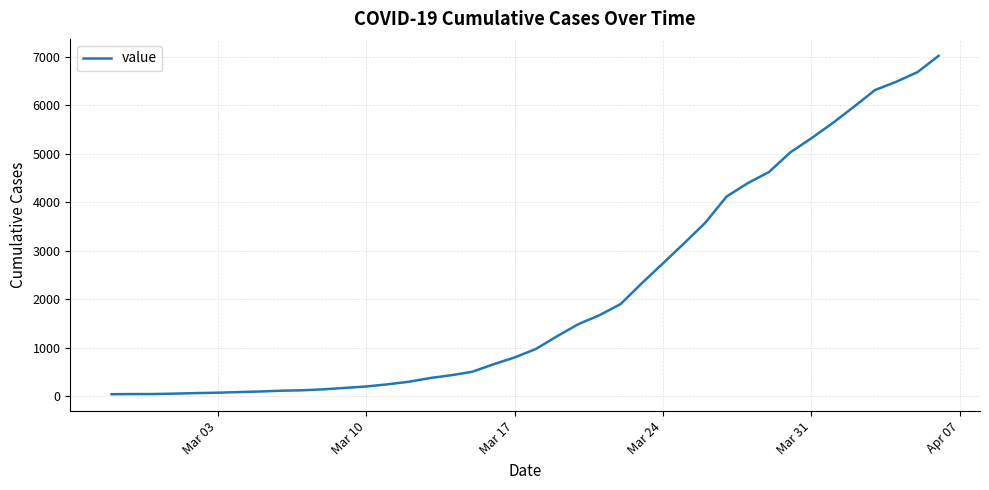

How many lines are shown in the chart?

1